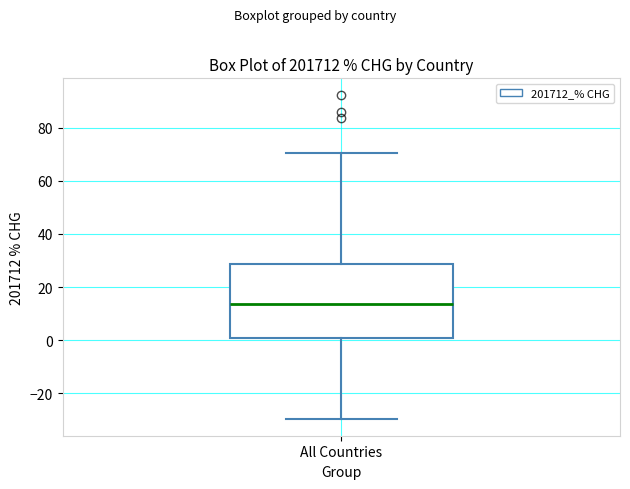

Transcribe this box plot: give where the median line is, the range the box spans, and where the two whiskers end, as read against the y-axis. The values are not printed on the chart, so give them approximately, as read against the axis.

median 14, box 0 to 28, whiskers -30 to 70